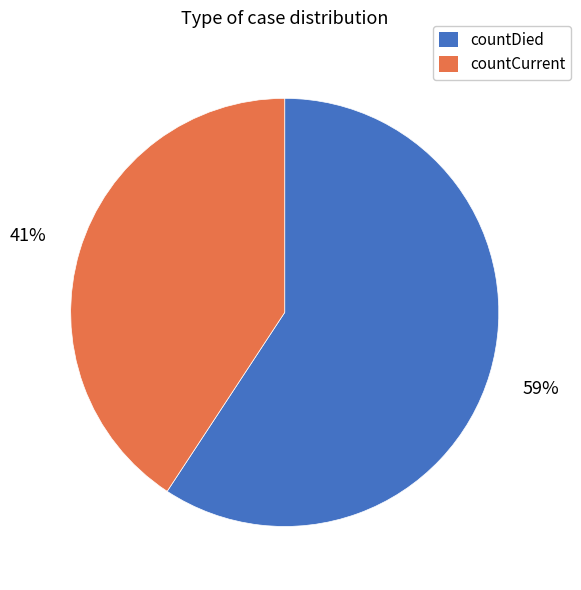

Rank the categories by value from highest to lowest.

countDied, countCurrent